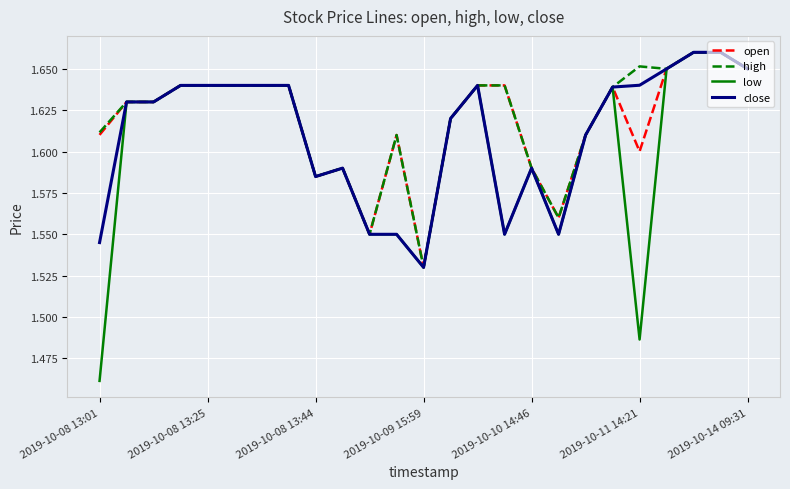

Which series has the widest spread of values?

low